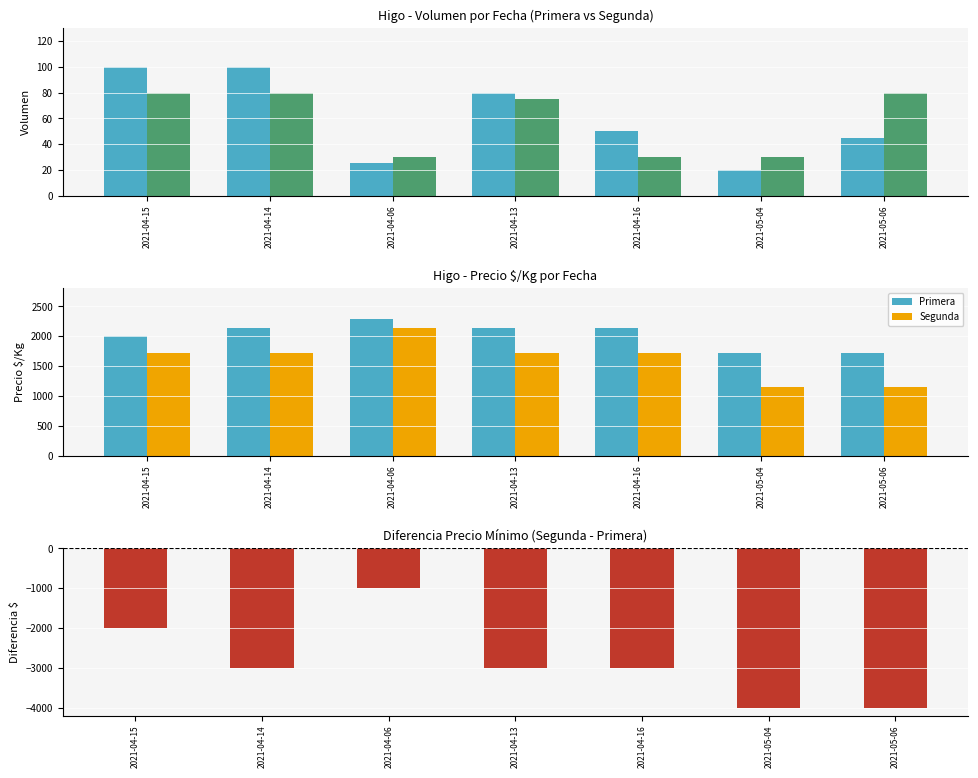

Between 2021-04-15 and 2021-04-16, which is larger?

2021-04-16